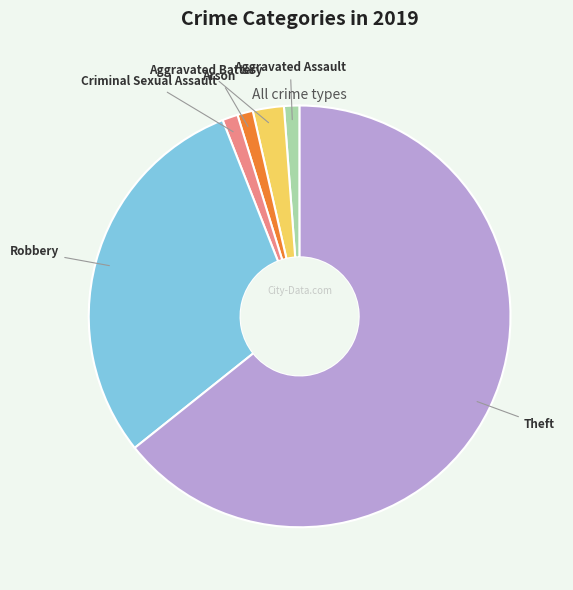

Count the number of slices in the pie.

6